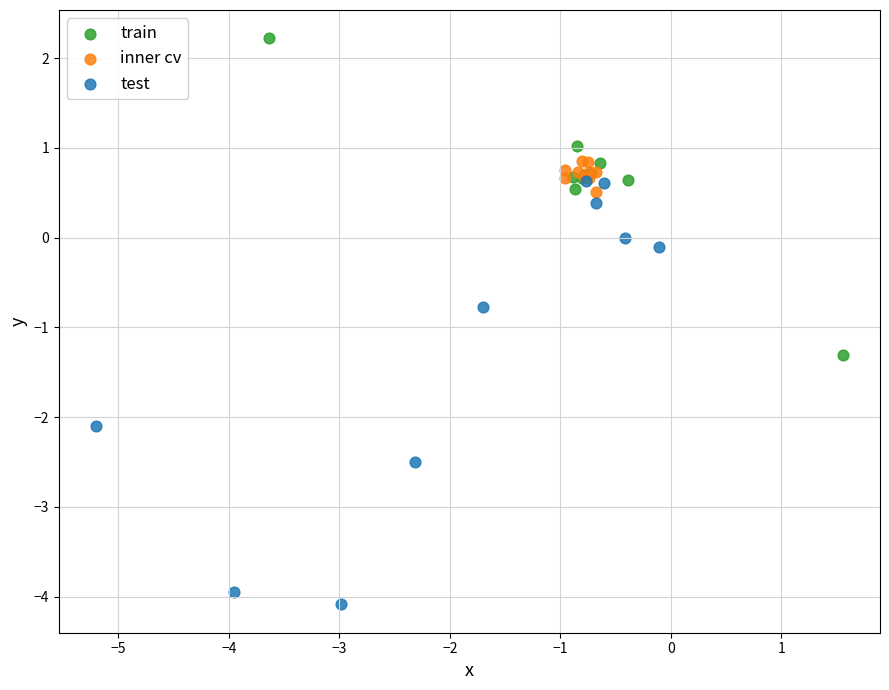

Which series reaches the minimum Y coordinate?

test